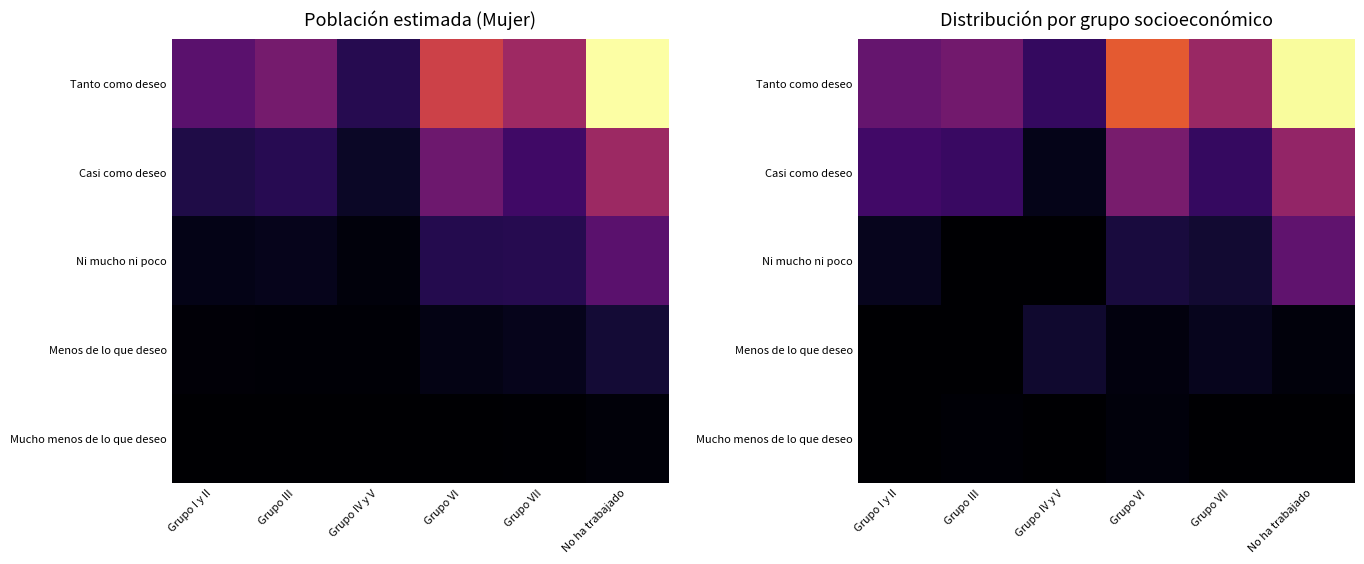

List the series in order of their peak value, highest first.

Tanto como deseo, Casi como deseo, Ni mucho ni poco, Menos de lo que deseo, Mucho menos de lo que deseo